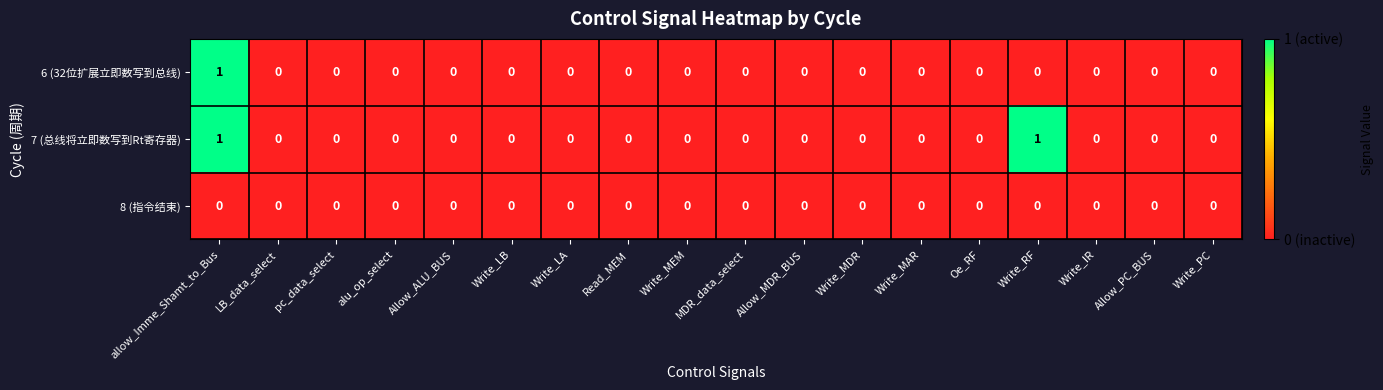

How many 6 (32位扩展立即数写到总线) values are between 0 and 1?

18